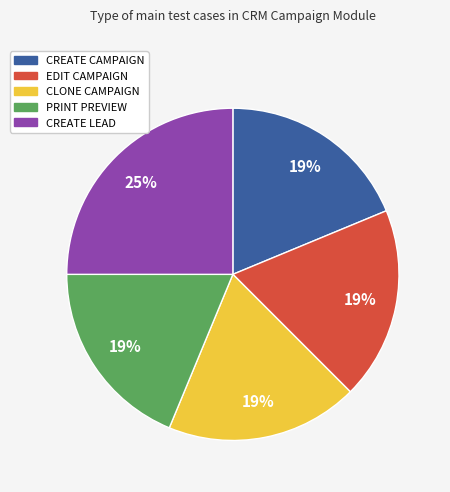

Between CREATE CAMPAIGN and CREATE LEAD, which is larger?

CREATE LEAD